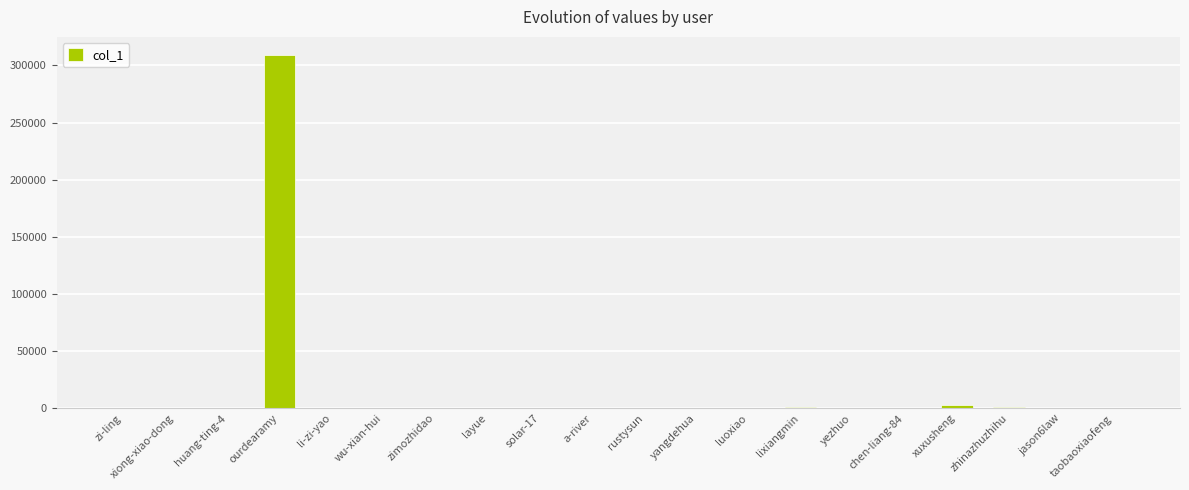

What is the maximum value shown in the chart?

309532